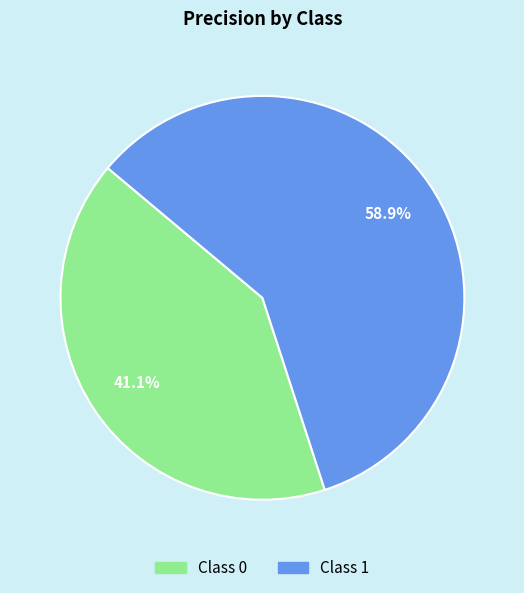

Is there a majority slice in this chart?

Yes